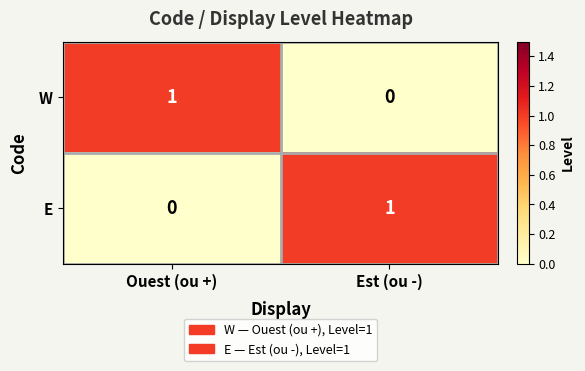

The value of E at Ouest (ou +) is 0. True or false?

True